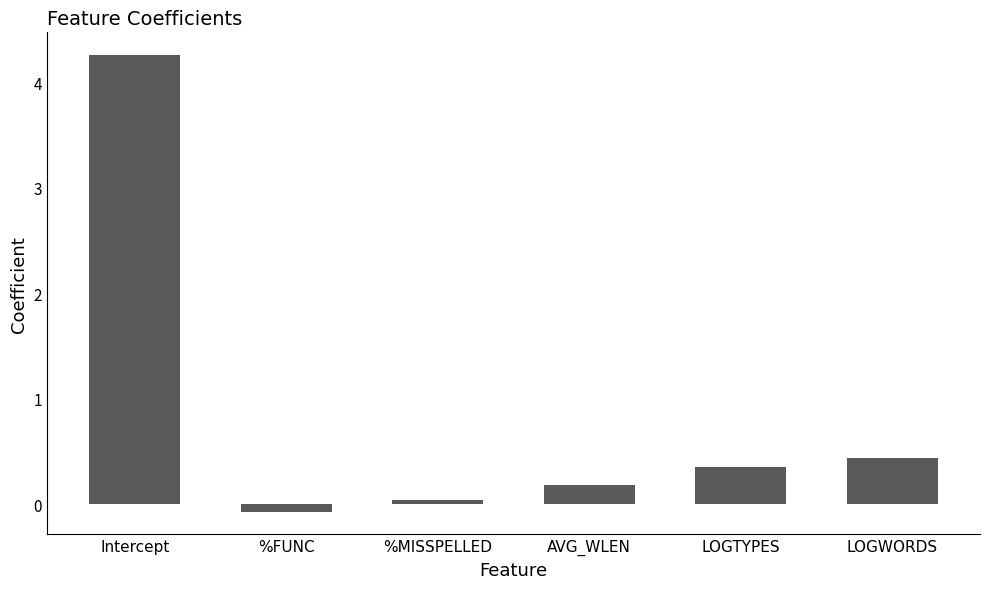

Does the chart contain any negative values?

Yes